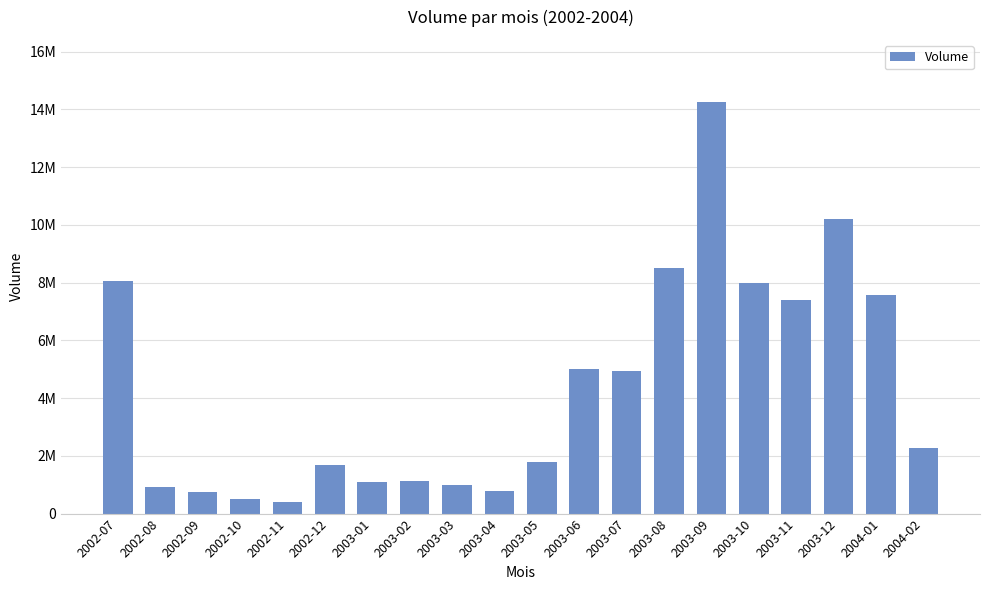

Which has a higher value, 2003-06 or 2002-10?

2003-06